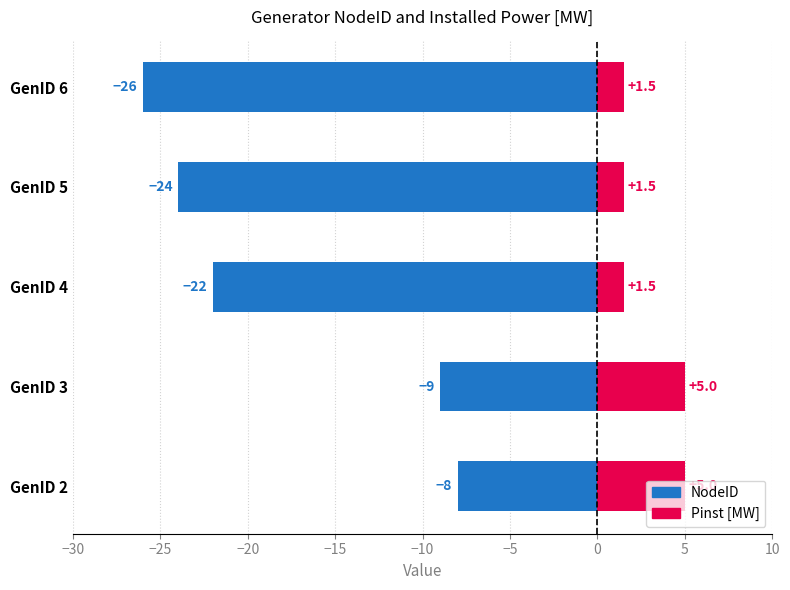

Reading left to right, what are all the values shown in this chart?

NodeID: -8.0	-9.0	-22.0	-24.0	-26.0
Pinst [MW]: 5.0	5.0	1.5	1.5	1.5